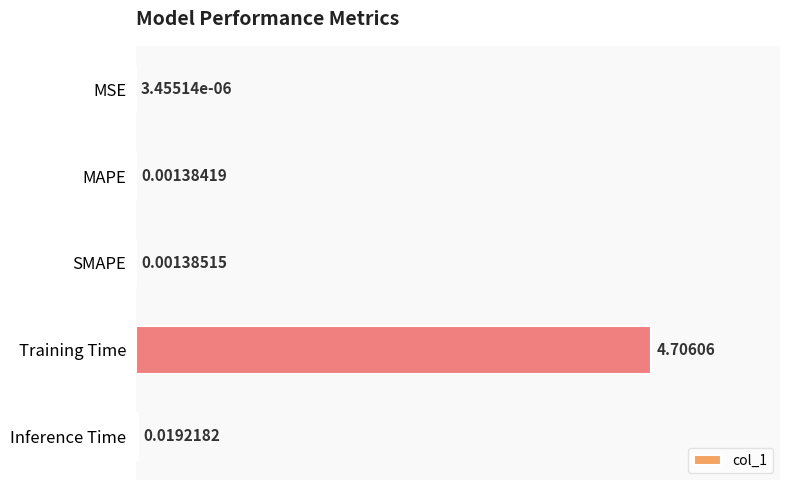

At which category does the chart reach its peak across all series?

Training Time